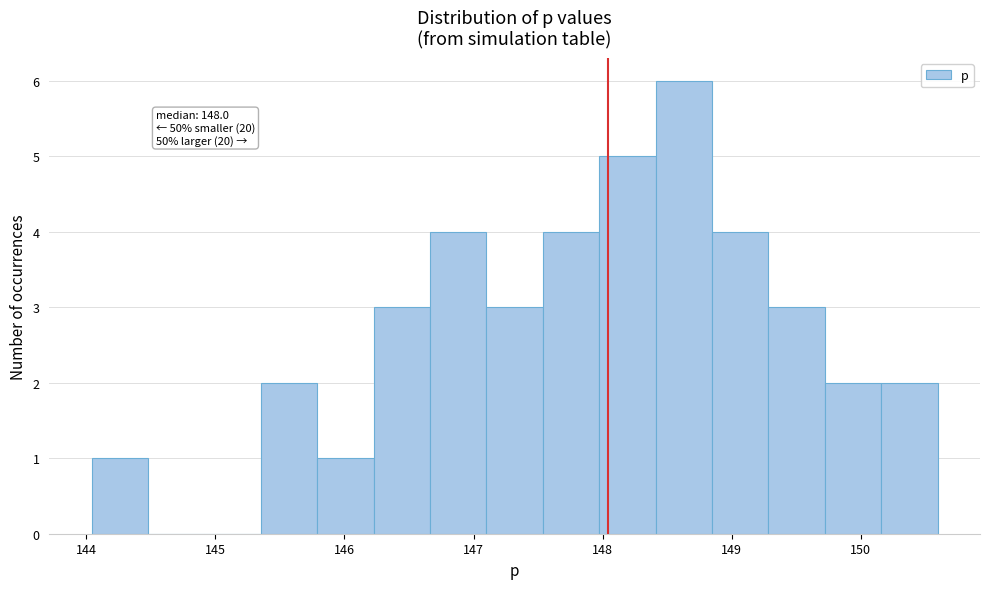

Over which range of the x-axis is the bar tallest?

148.4 to 148.8